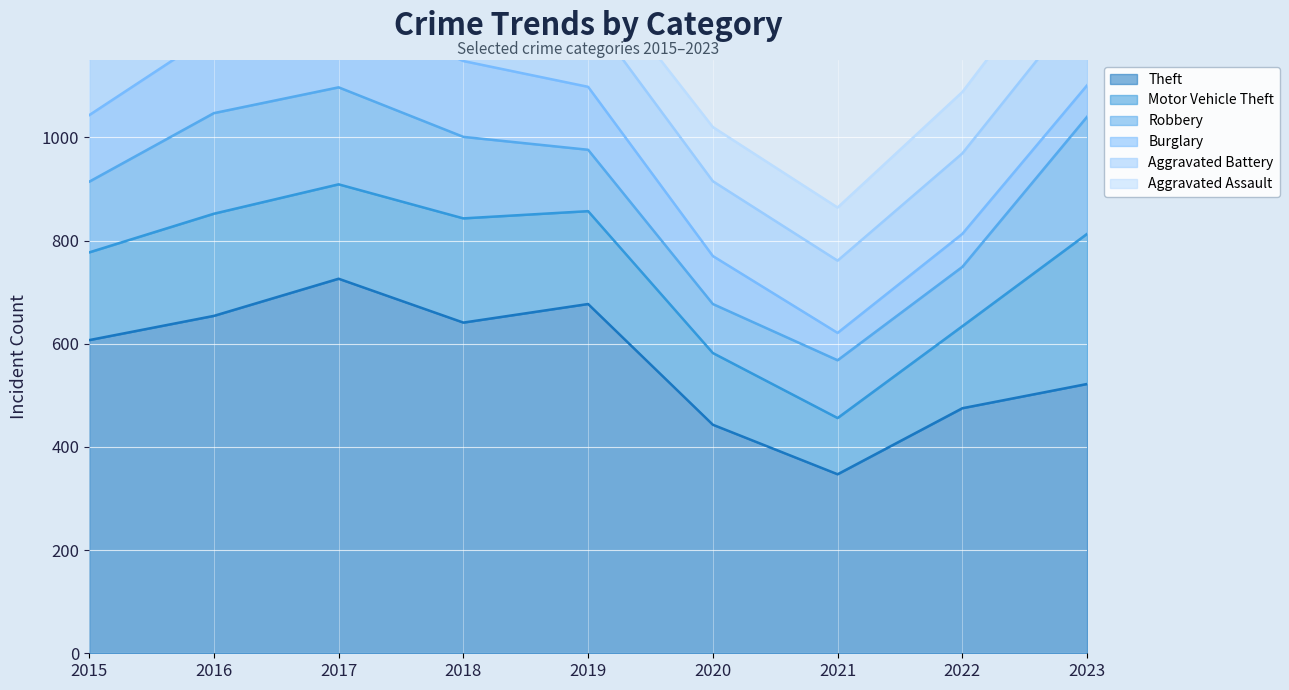

Which series changed the most between 2022 and 2023?

Motor Vehicle Theft